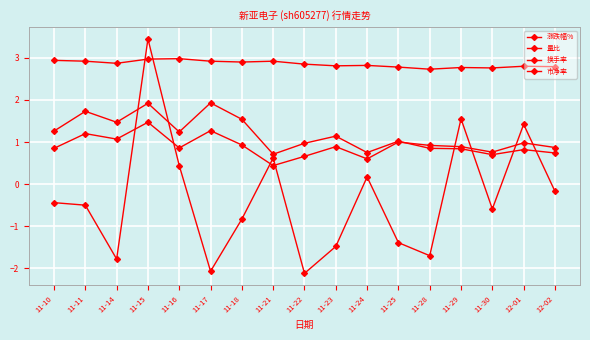

True or false: 量比 has more than 1 points higher than both neighbors.

True